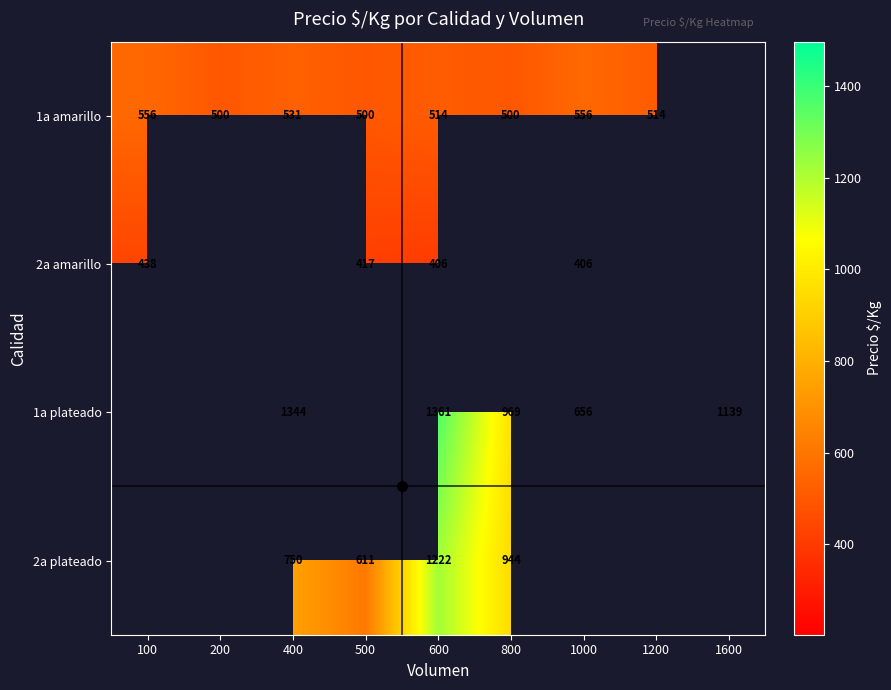

What is the difference between the 1a amarillo values at 800 and 400?

31